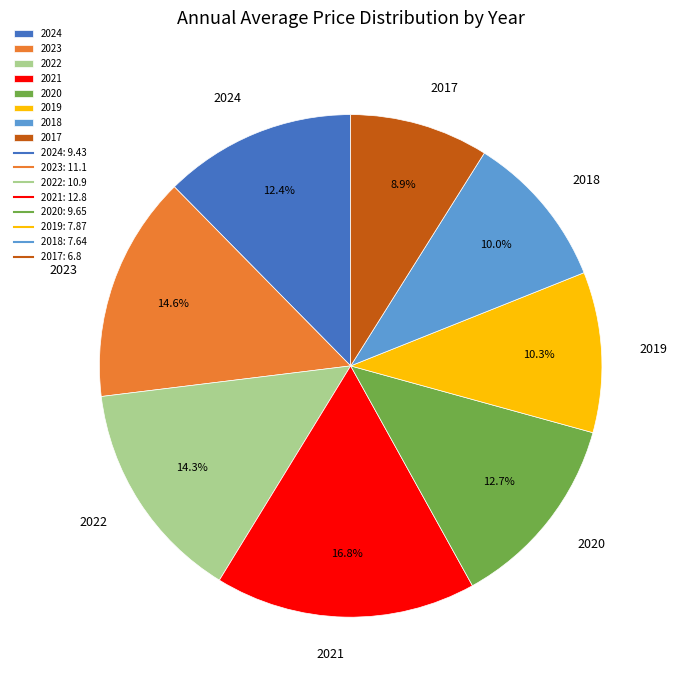

How many segments does this pie chart have?

8